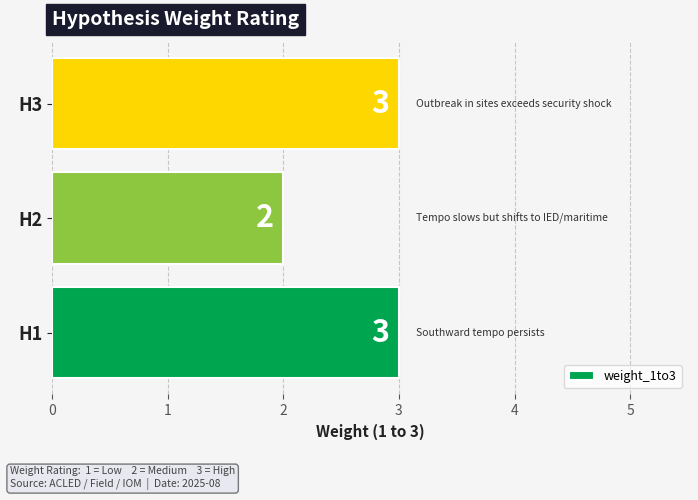

The chart shows a value of 3 at H3. True or false?

True